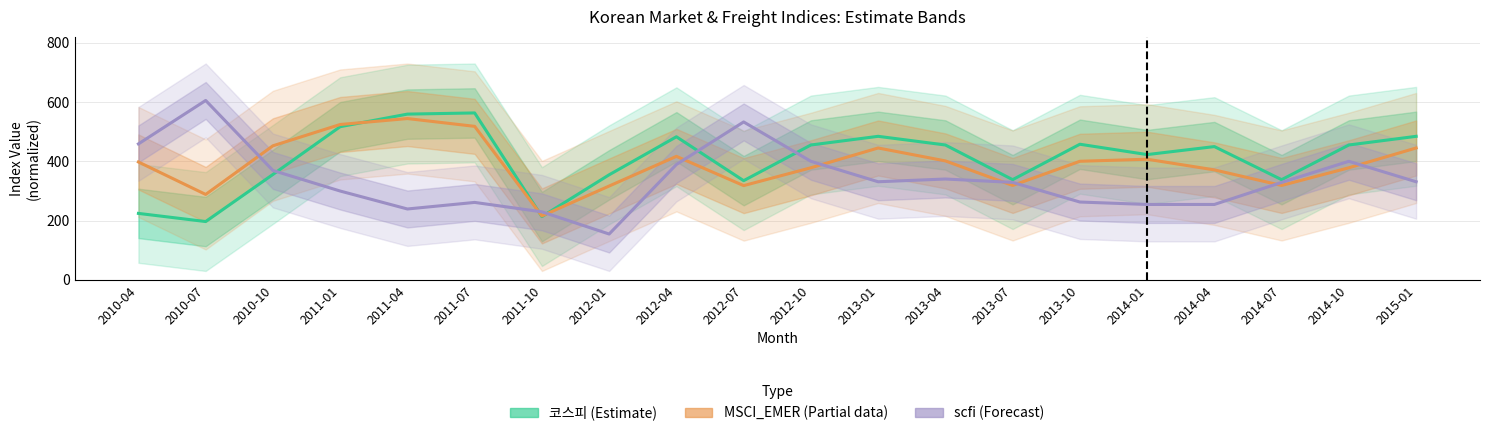

How many times do scfi and MSCI_EMER cross each other?

9